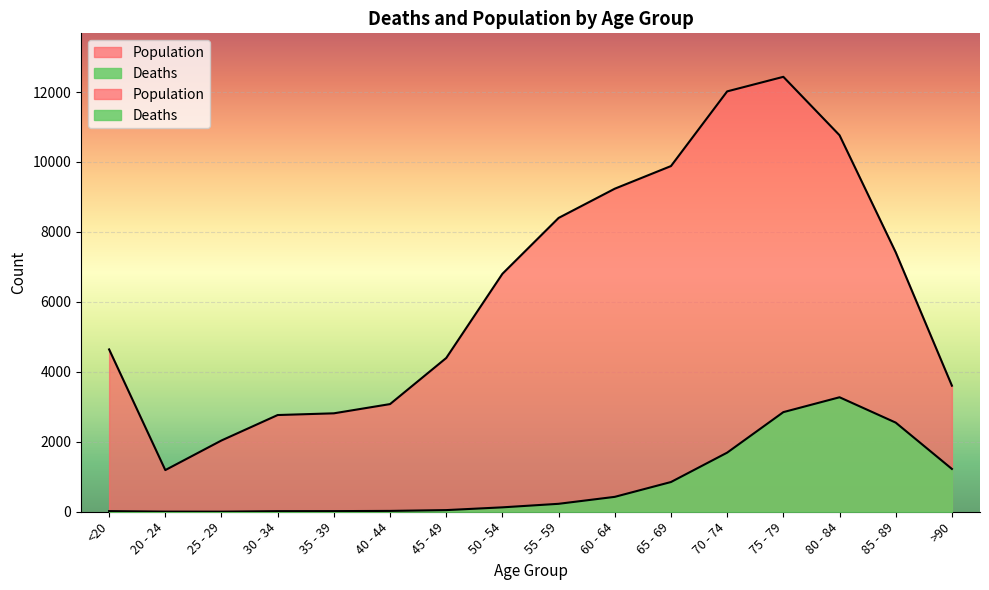

What is the label of the 11th point from the left?

65 - 69